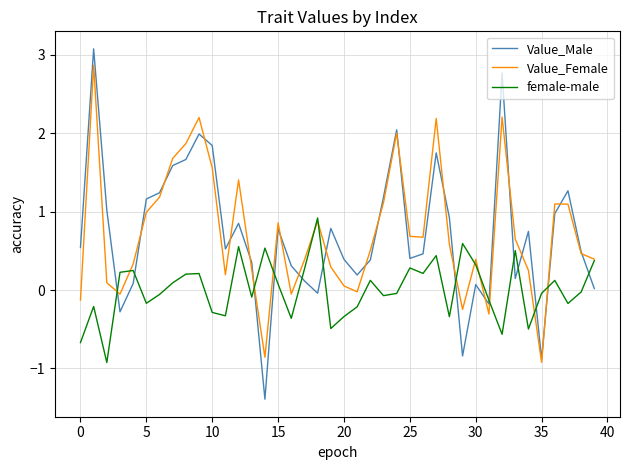

True or false: Value_Female and female-male intersect in this chart.

True